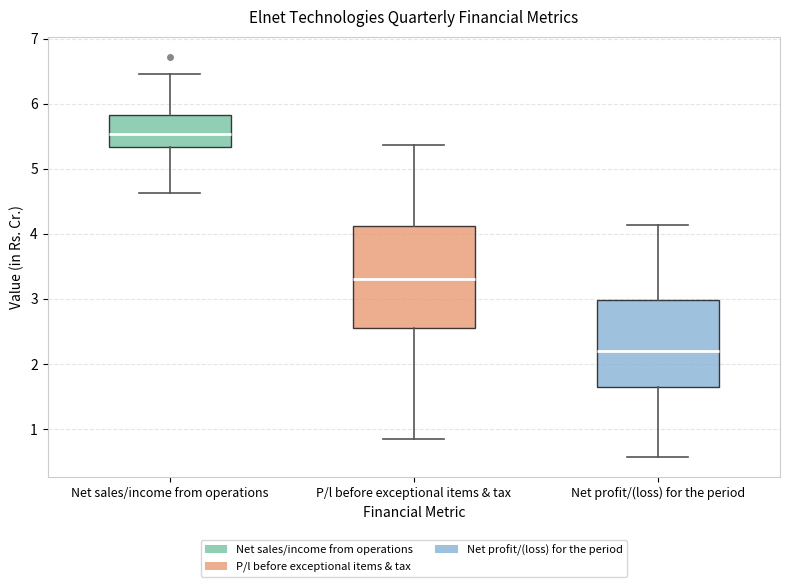

Where is the upper edge of the box for Net sales/income from operations on the y-axis? The values are not printed on the chart, so give them approximately, as read against the axis.

5.8